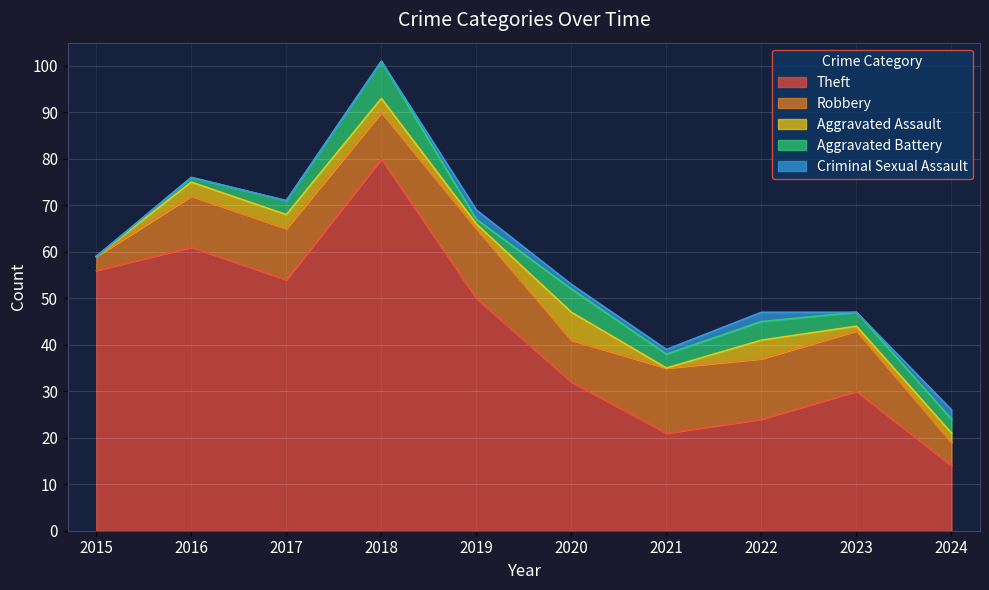

The Theft series shows 21 at 2024. True or false?

False